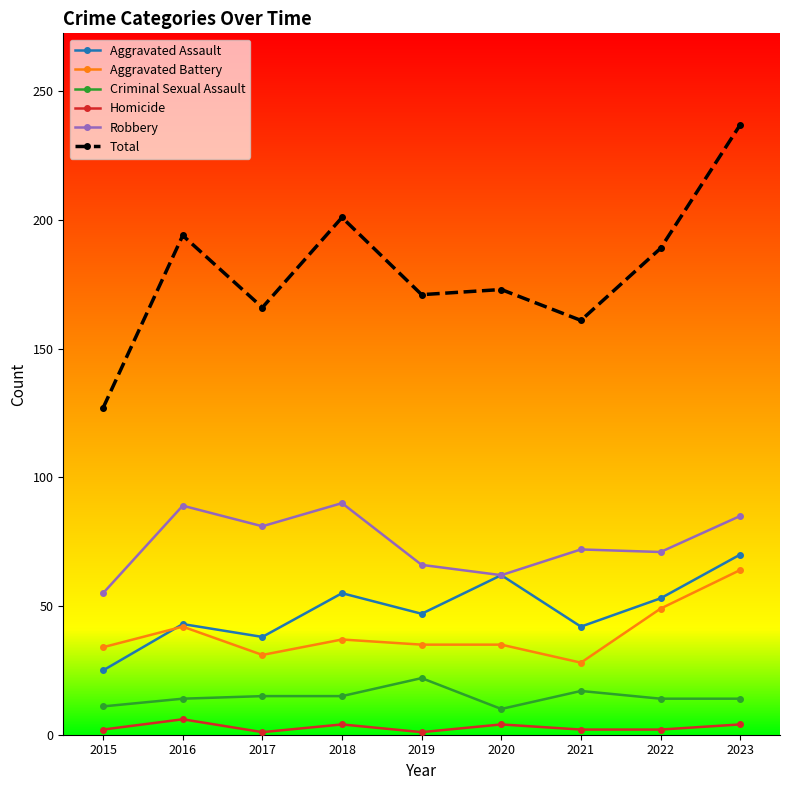

True or false: Total and Criminal Sexual Assault cross at least once.

False